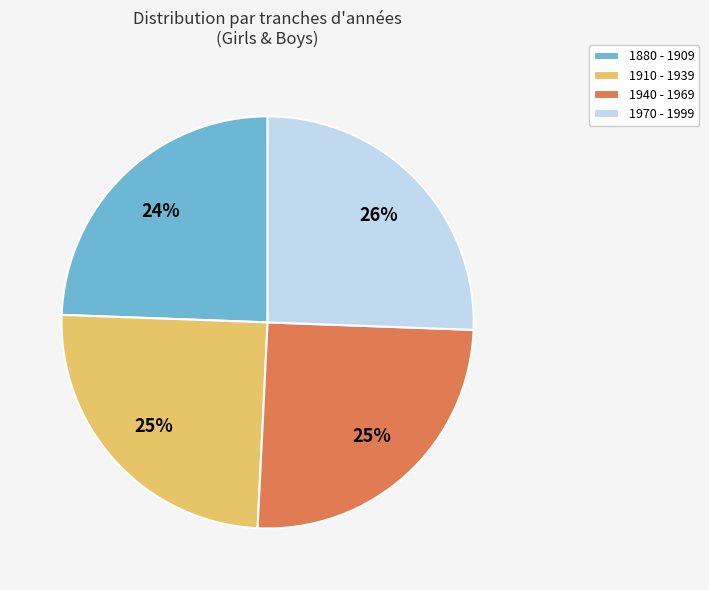

Is 1910 - 1939 the majority of the pie?

No